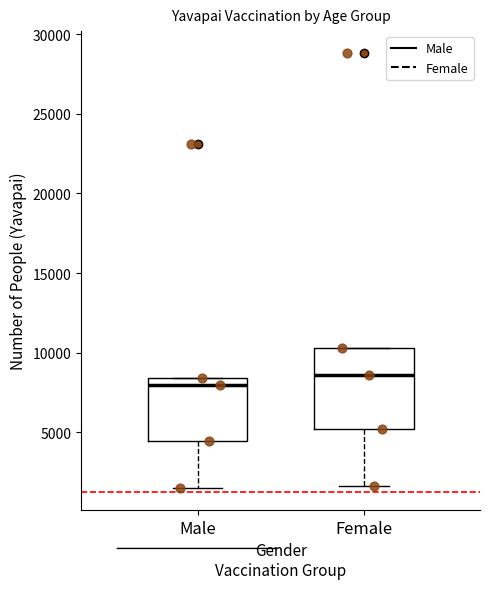

Where is the lower edge of the box for Male on the y-axis? The values are not printed on the chart, so give them approximately, as read against the axis.

4500